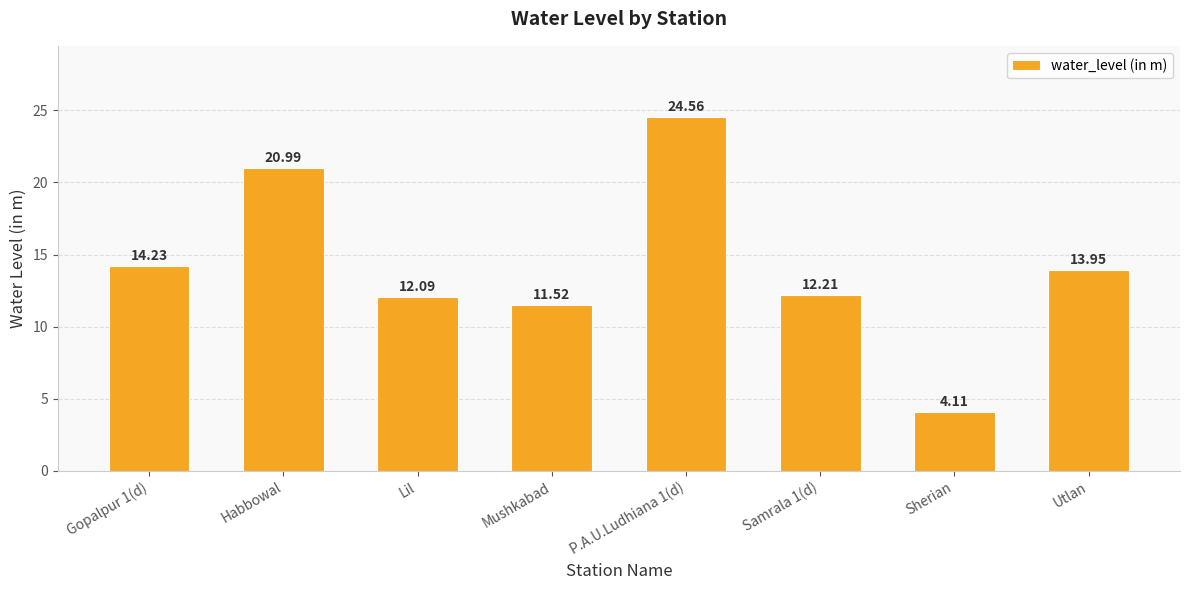

The chart shows a value of 21.0 at Habbowal. True or false?

True